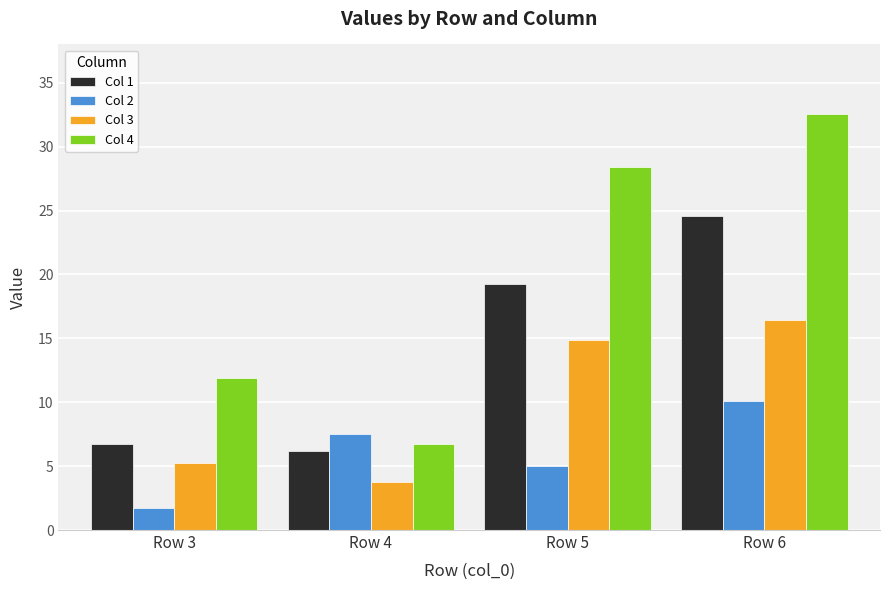

Where does the Col 1 series first go above 19?

Row 5